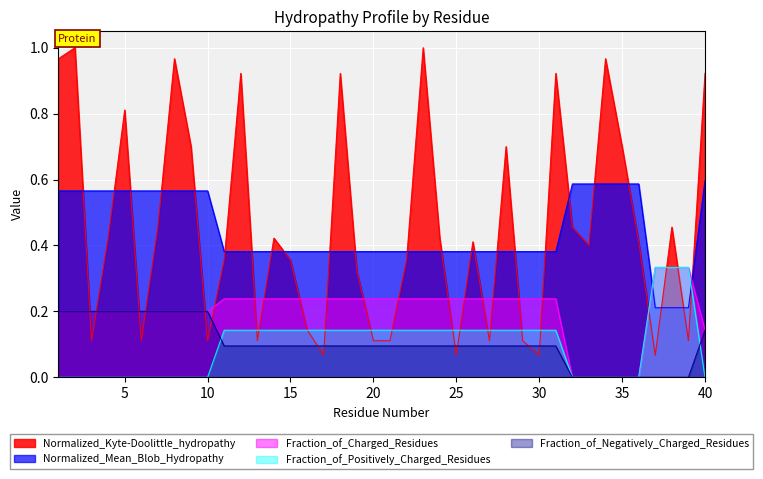

True or false: Fraction_of_Charged_Residues and Fraction_of_Positively_Charged_Residues cross at least once.

False